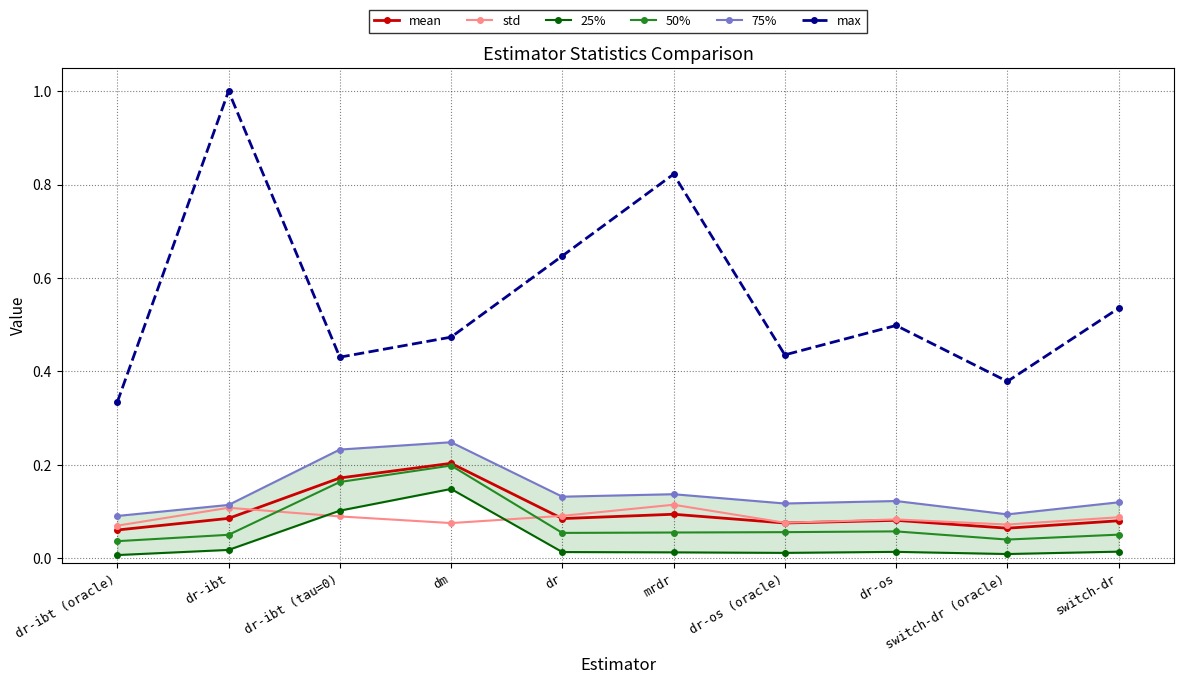

True or false: max and 25% cross at least once.

False